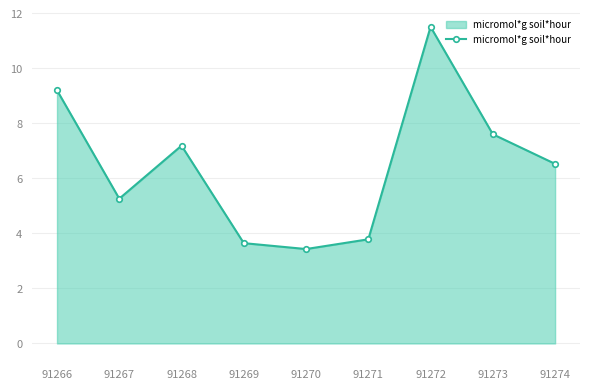

What is the ratio of the value at 91273 to the value at 91266?

0.8